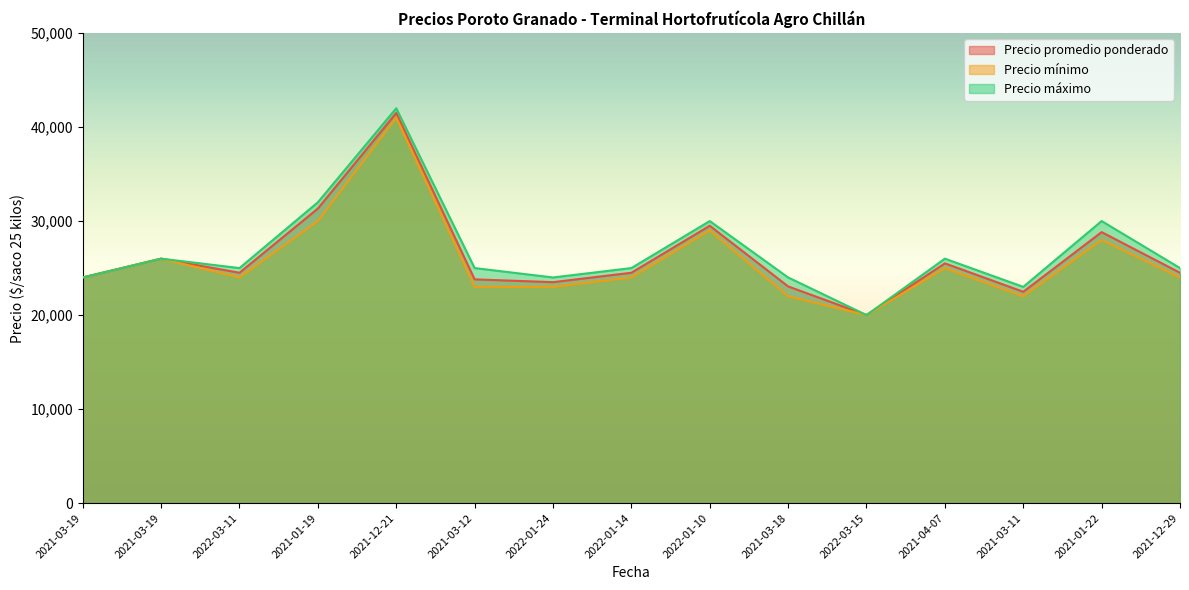

True or false: Precio máximo and Precio mínimo intersect in this chart.

False